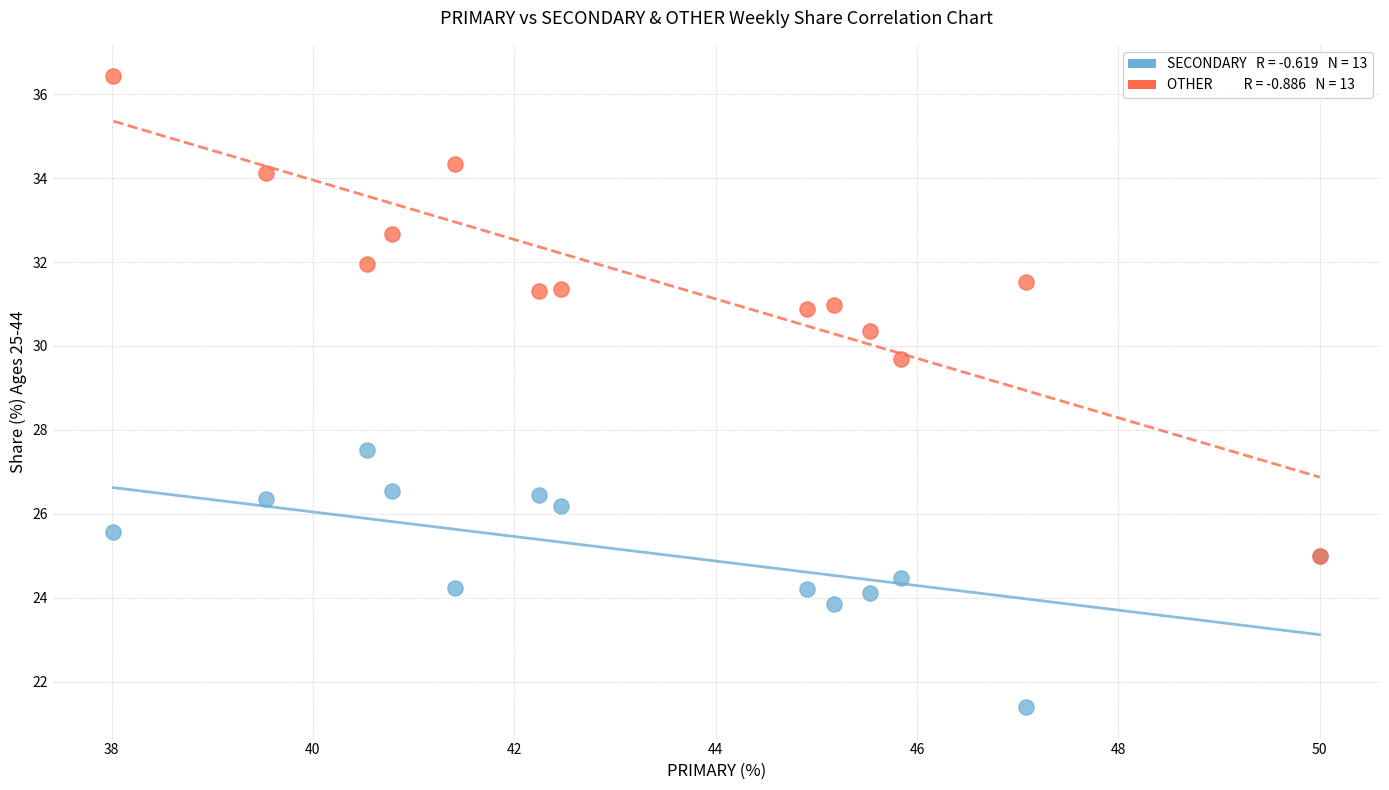

Across all series, what Y value is closest to 28?

27.5